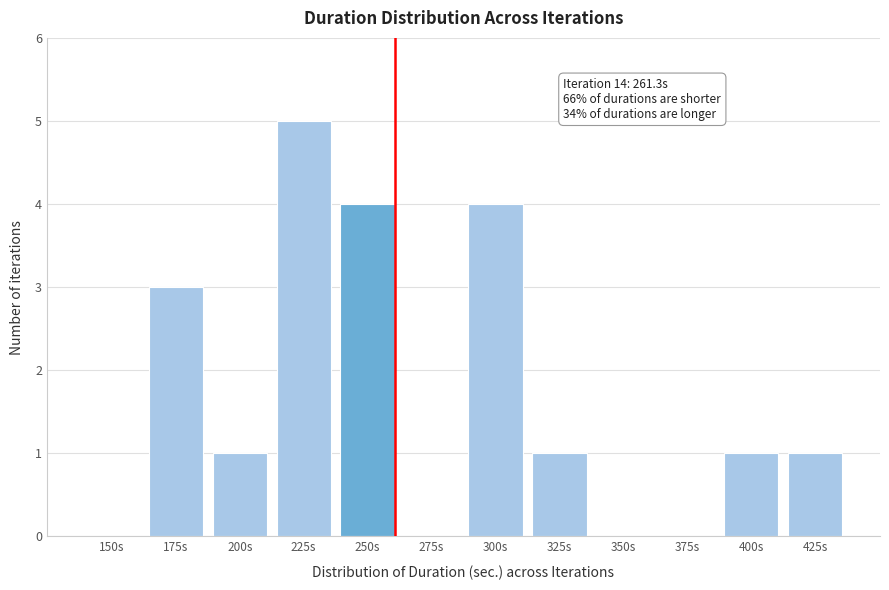

Reading right to left, what are all the values shown in this chart?

425s=1	400s=1	375s=0	350s=0	325s=1	300s=4	275s=0	250s=4	225s=5	200s=1	175s=3	150s=0